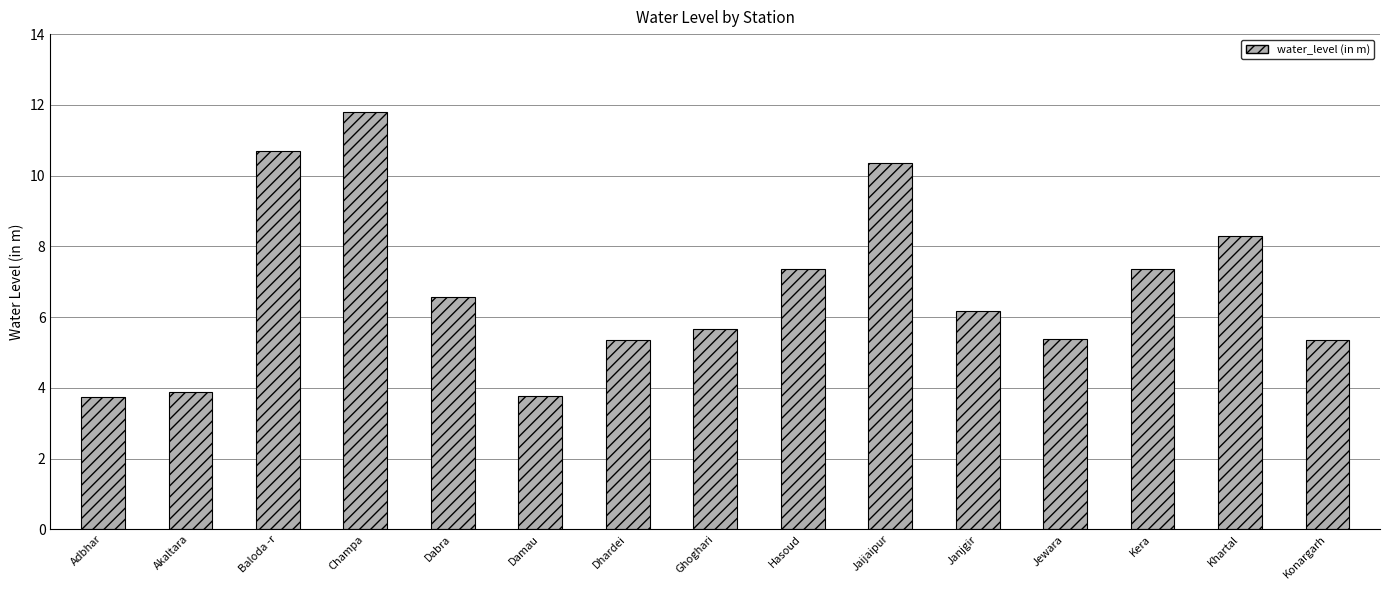

Is it true that the value at Kera is 9.9?

False